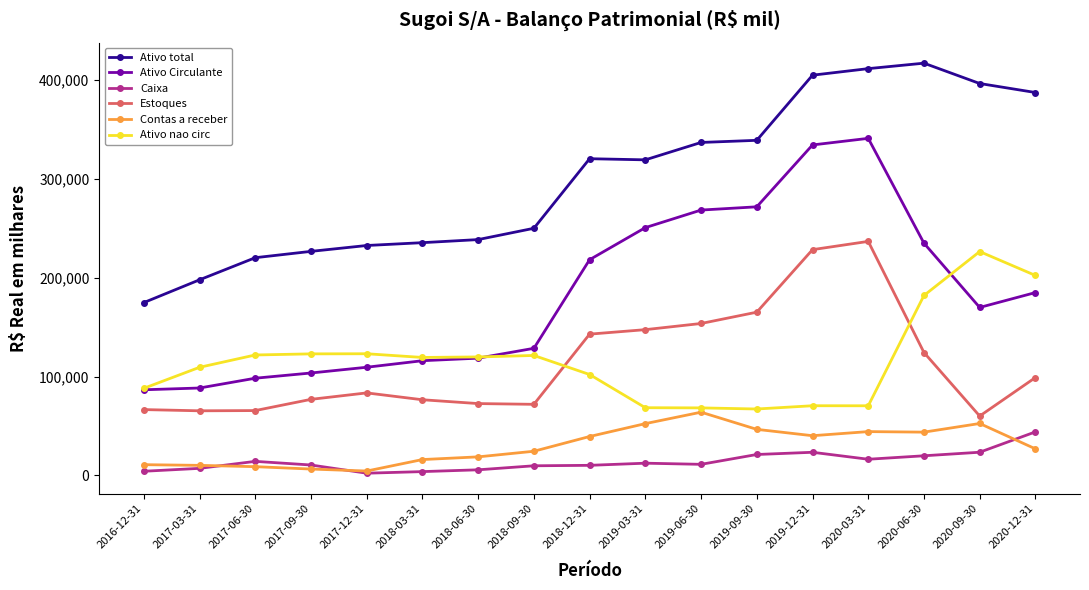

Is it true that Ativo total equals 249831 at 2018-09-30?

True